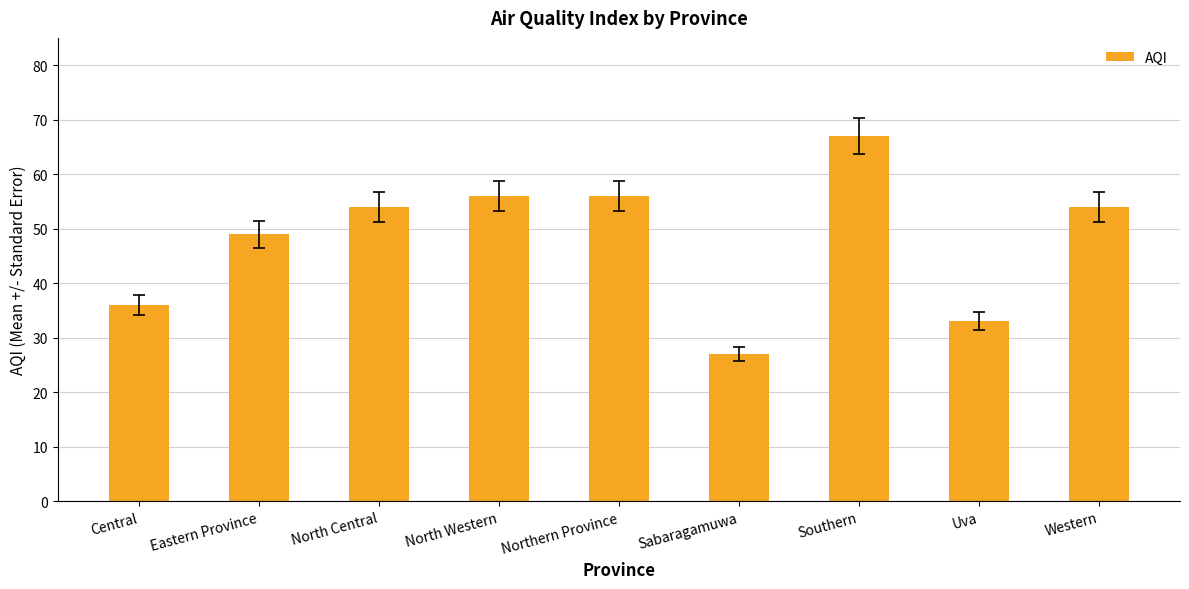

What is the greatest value displayed?

67